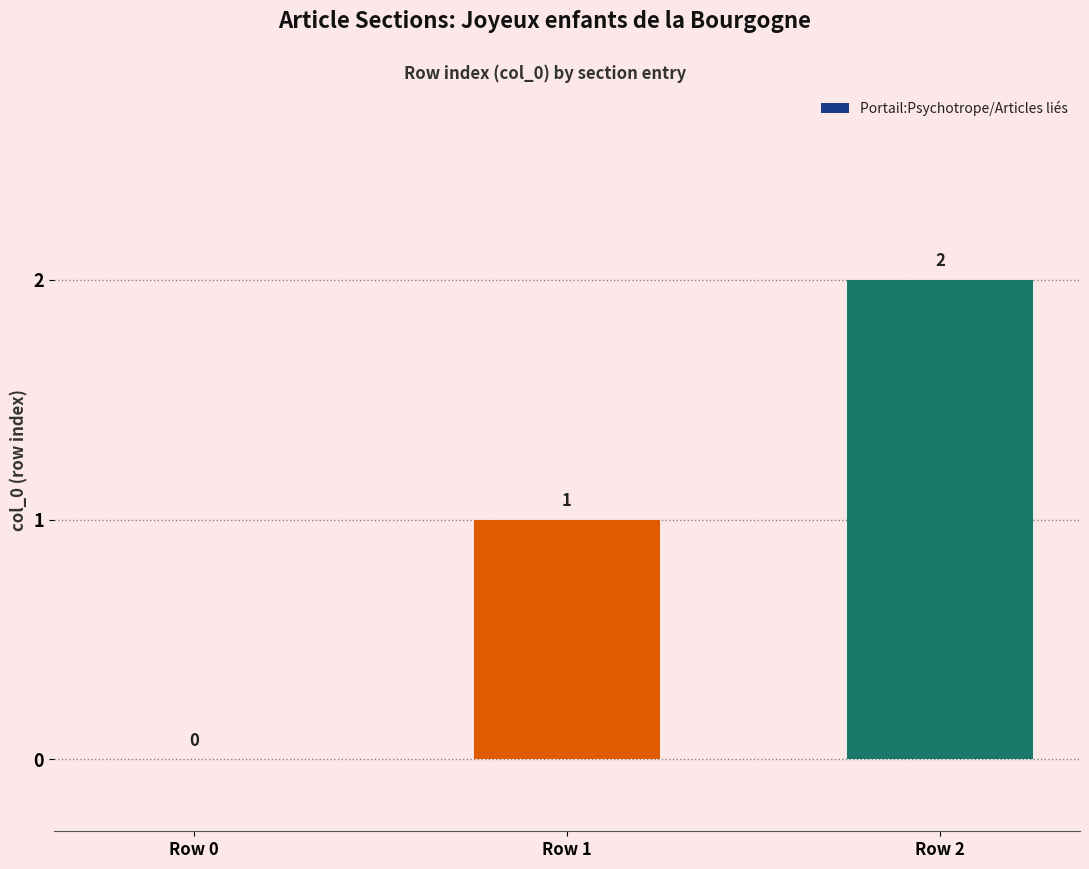

Count the values in the range 0 to 2.

3